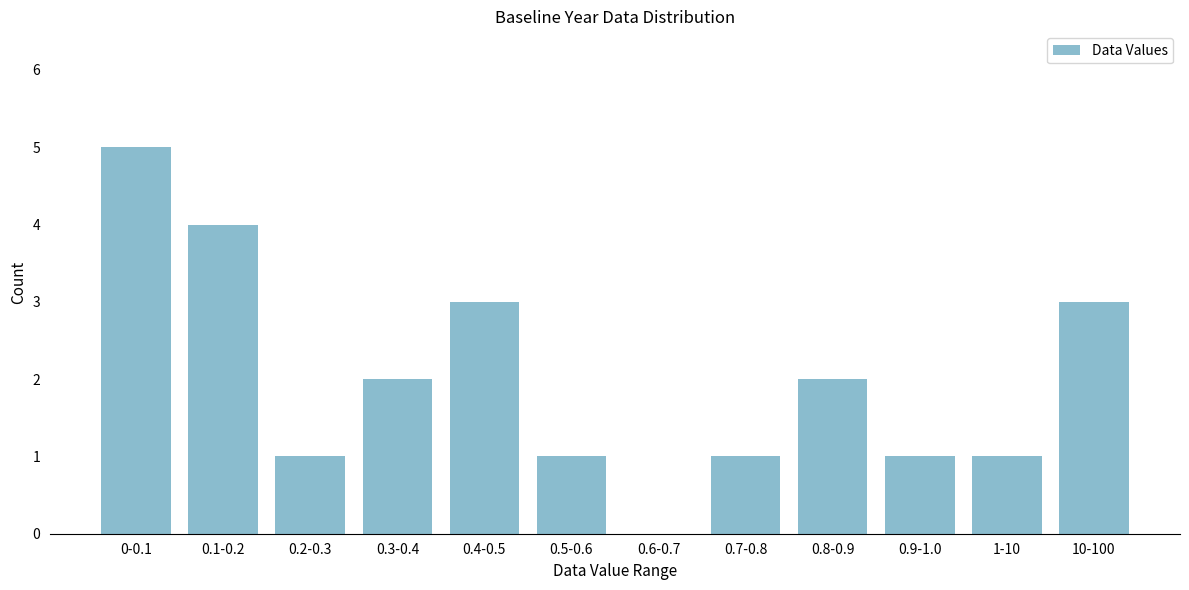

Reading left to right, what are all the values shown in this chart?

0-0.1=5	0.1-0.2=4	0.2-0.3=1	0.3-0.4=2	0.4-0.5=3	0.5-0.6=1	0.6-0.7=0	0.7-0.8=1	0.8-0.9=2	0.9-1.0=1	1-10=1	10-100=3